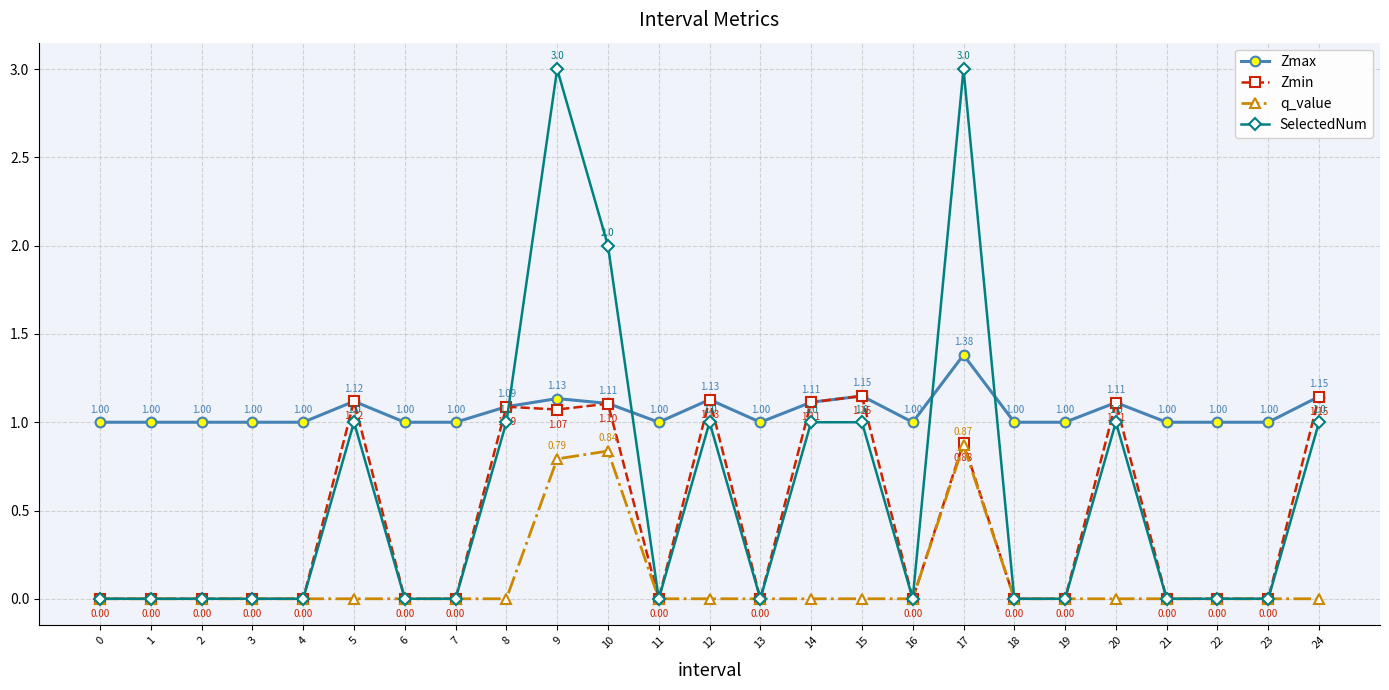

What is the value of the Zmax point at the 20th from the left?

1.0